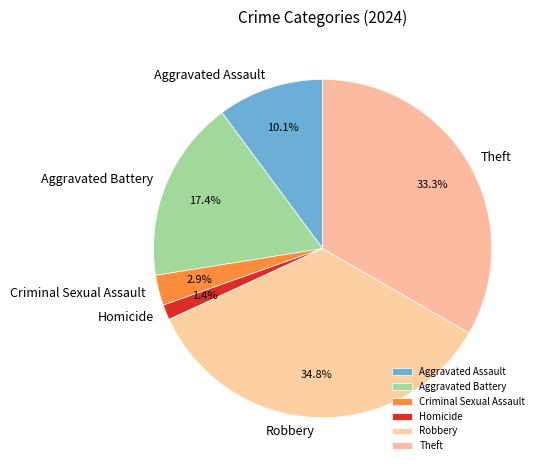

Does Robbery represent more than half of the total?

No